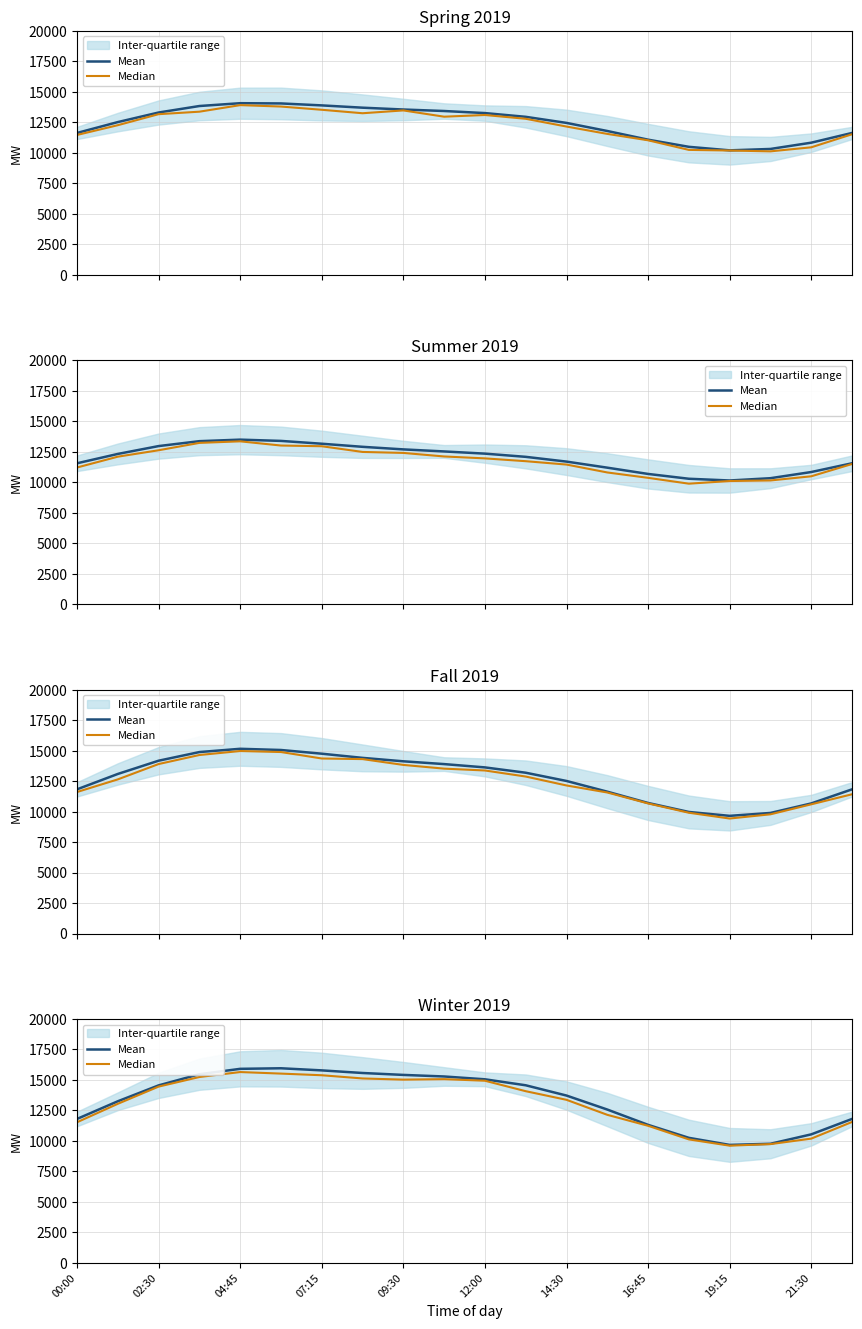

How many lines are shown in the chart?

2